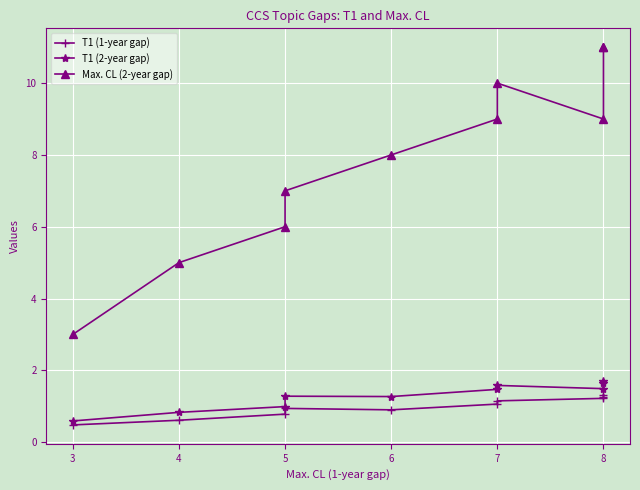

Is the value of Max. CL (2-year gap) at 5 greater than the value of T1 (1-year gap) at 5?

Yes